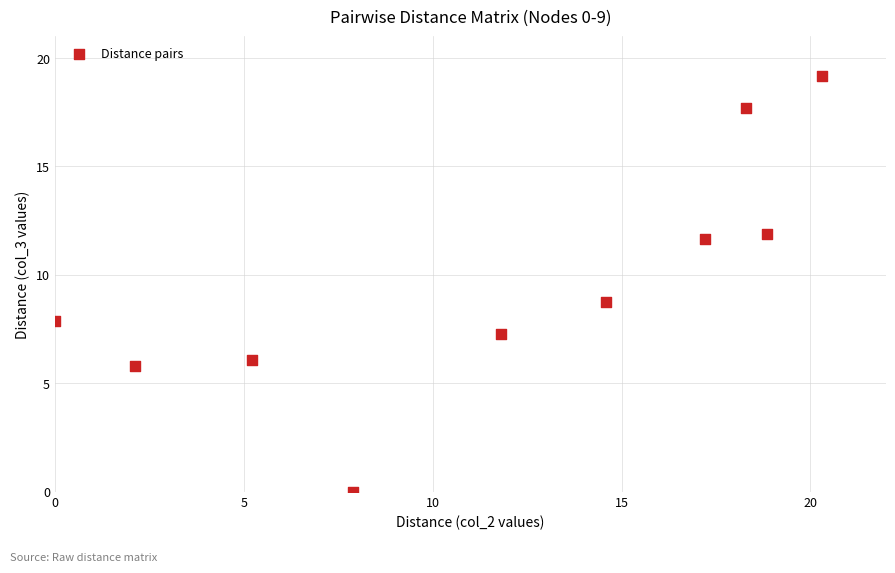

What is the range of Y values (max minus min)?

19.2